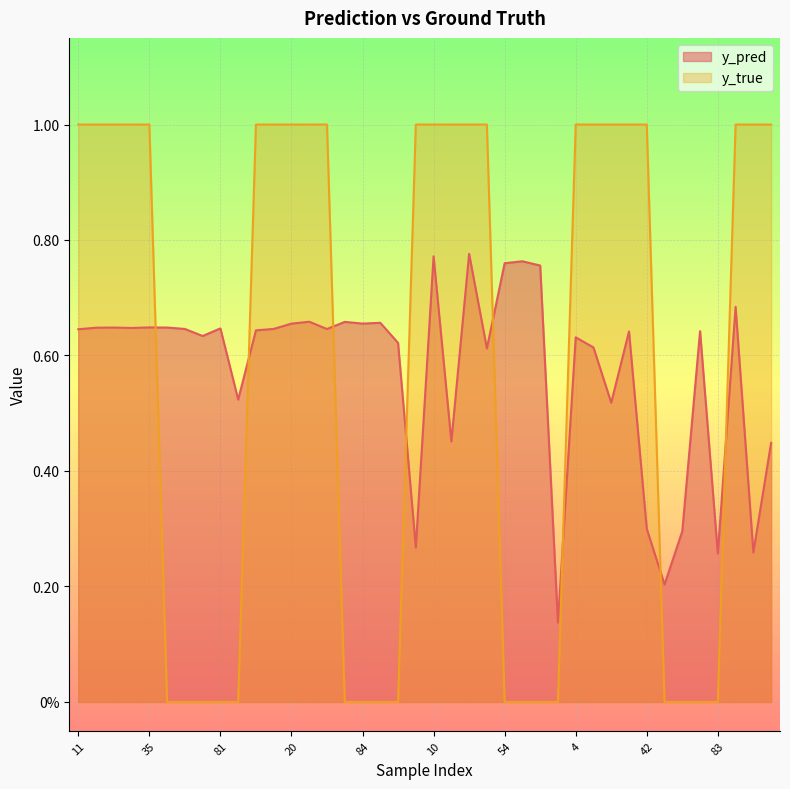

Which series changed the most between 88 and 56?

y_pred